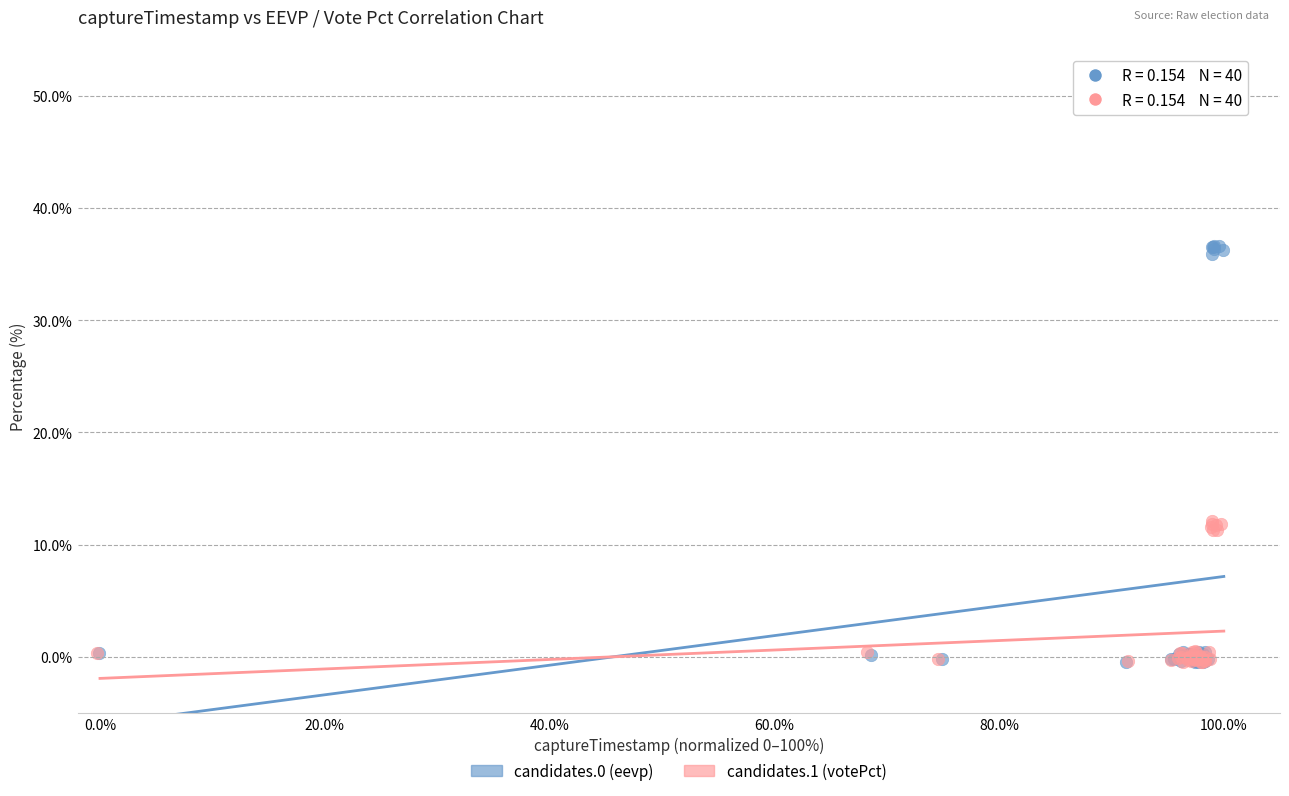

Which series has the largest Y range (max minus min)?

candidates.0 (eevp)